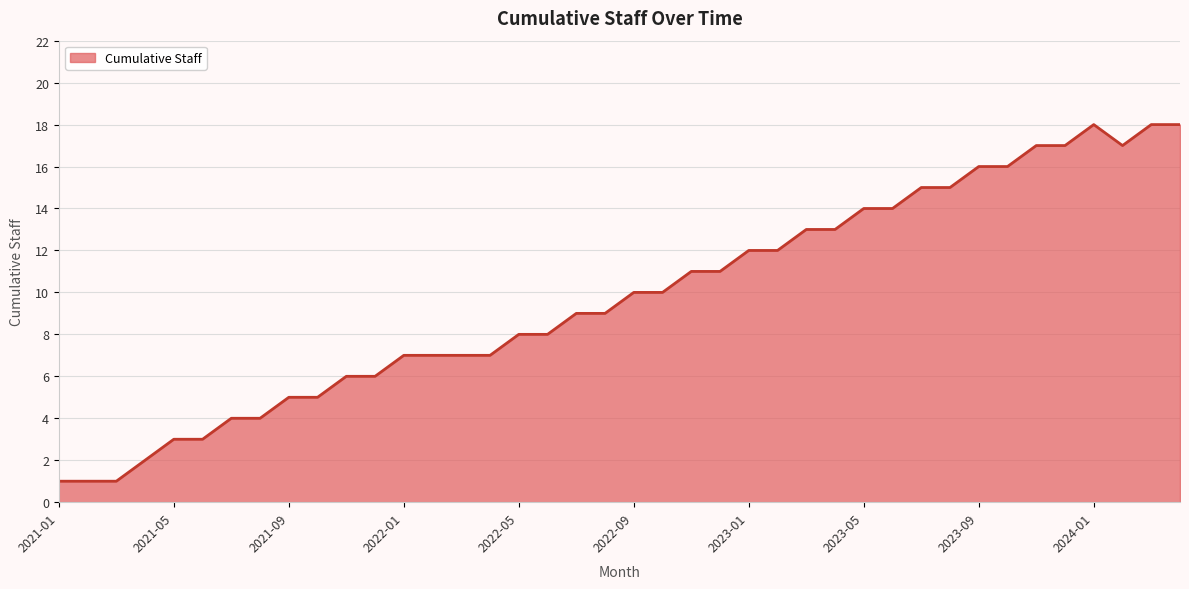

What is the difference between the maximum and minimum values?

17